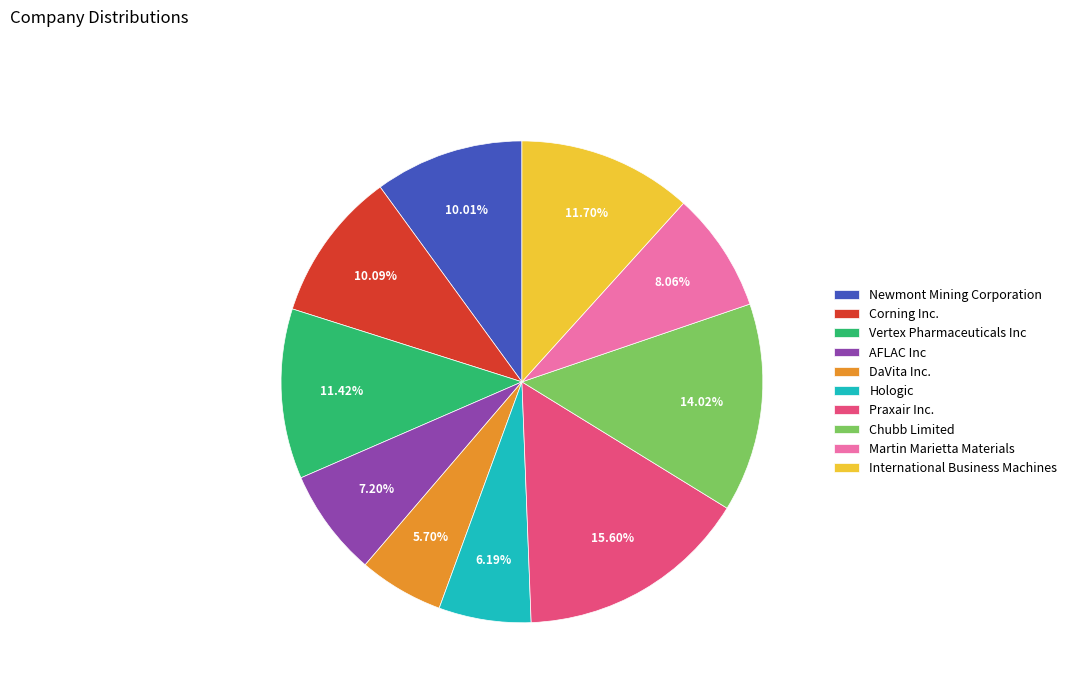

Which slice is the largest?

Praxair Inc.